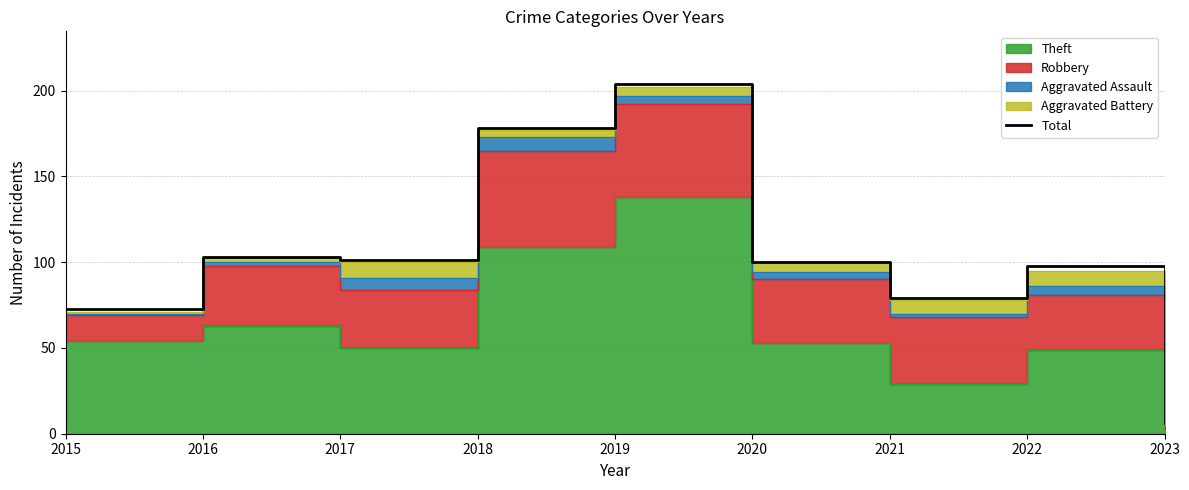

Does the chart display data point markers on the line(s)?

No